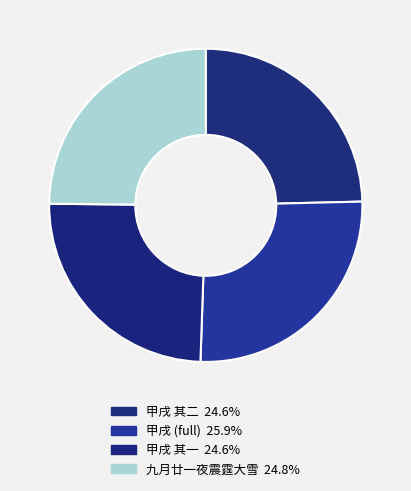

Rank the categories by value from lowest to highest.

甲戌1814九月廿一夜予方有秋兴适奎垣以诗见贶清话更阑叠次其韵感赋二律 其一, 甲戌1814九月廿一夜予方有秋兴适奎垣以诗见贶清话更阑叠次其韵感赋二律 其二, 九月廿一夜震霆大雪因述长句, 甲戌1814九月廿一夜予方有秋兴适奎垣以诗见贶清话更阑叠次其韵感赋二律